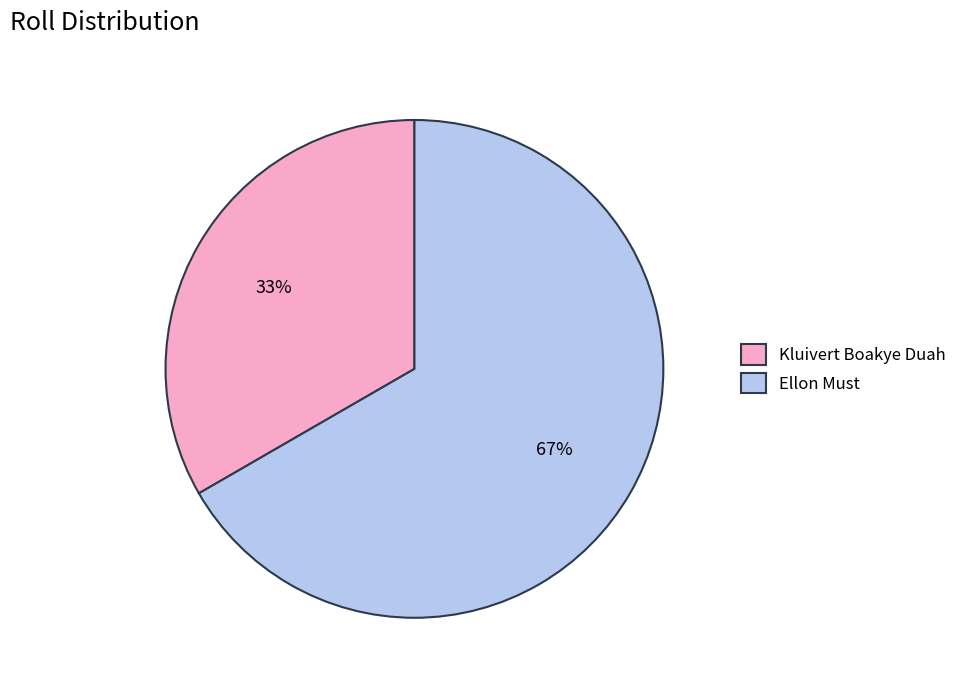

To the nearest percent, what is the average slice percentage?

50%